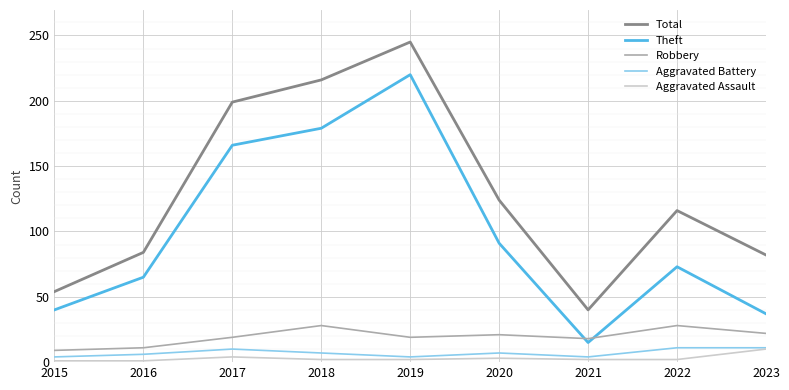

Is the value of Total at 2022 greater than the value of Aggravated Battery at 2020?

Yes